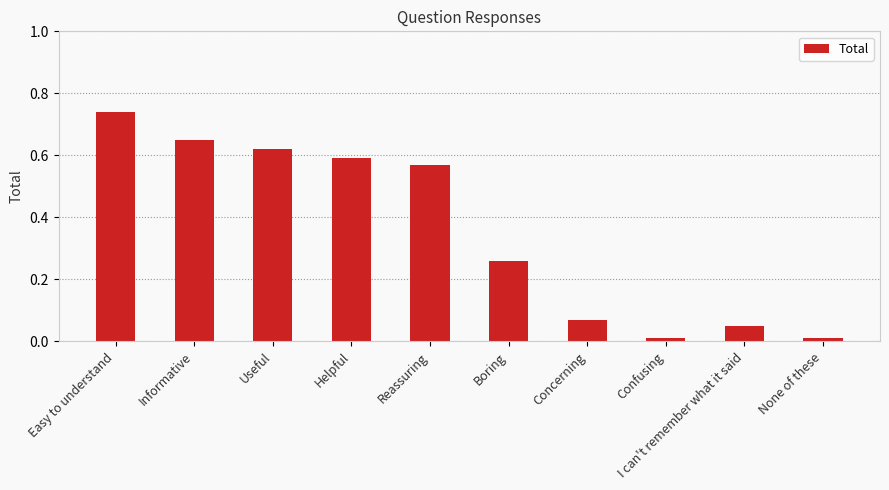

At which category does the chart reach its peak across all series?

Easy to understand